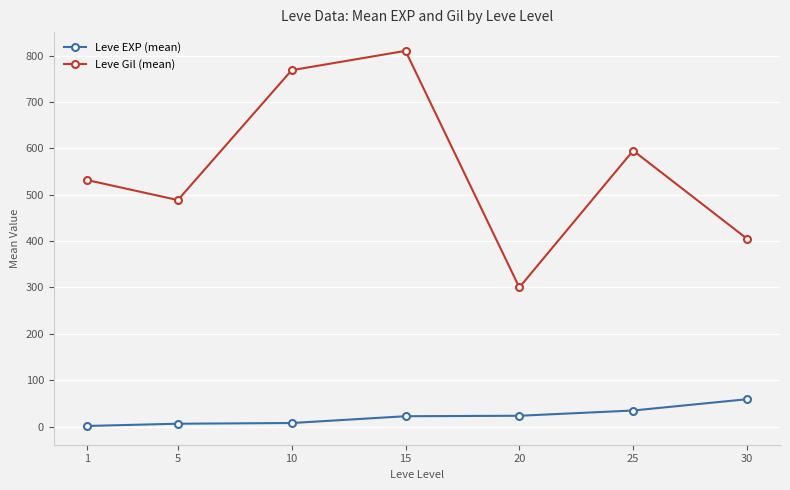

Rank the series at 30 from highest to lowest value.

Leve Gil (mean), Leve EXP (mean)